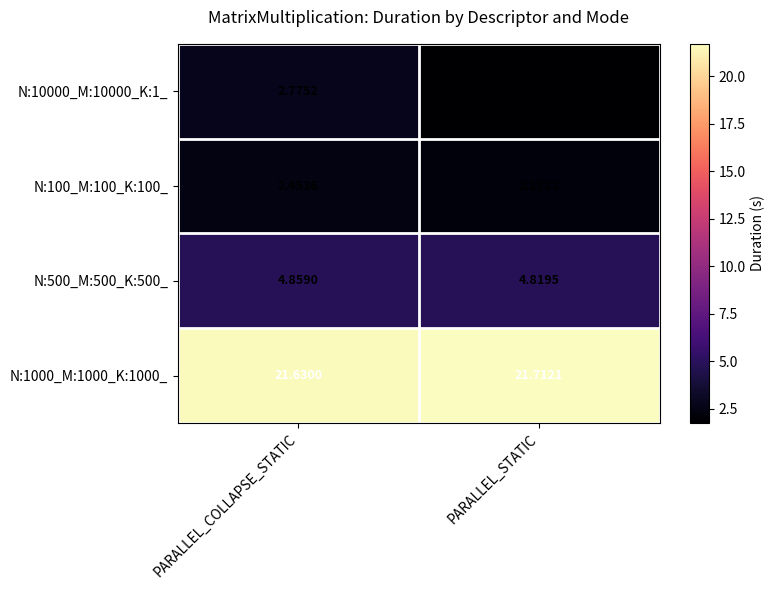

What is the maximum value shown in the chart?

21.7